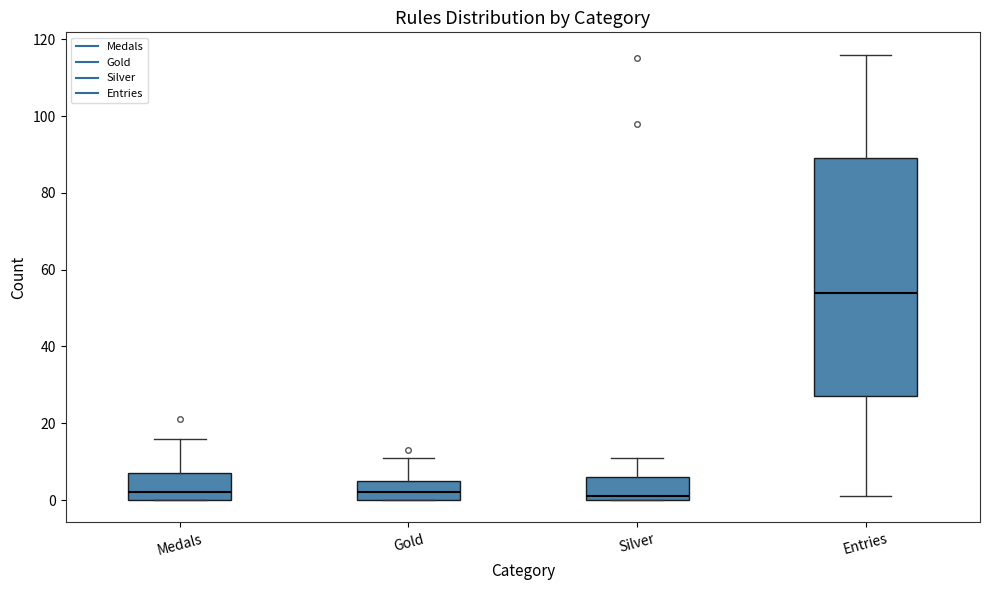

Reading left to right, transcribe this box plot: for each box, give where its median line is, the range the box spans, and where its two whiskers end, as read against the y-axis. The values are not printed on the chart, so give them approximately, as read against the axis.

Medals: median 2, box 0 to 8, whiskers 0 to 16
Gold: median 2, box 0 to 6, whiskers 0 to 12
Silver: median 2, box 0 to 6, whiskers 0 to 12
Entries: median 54, box 28 to 90, whiskers 2 to 116